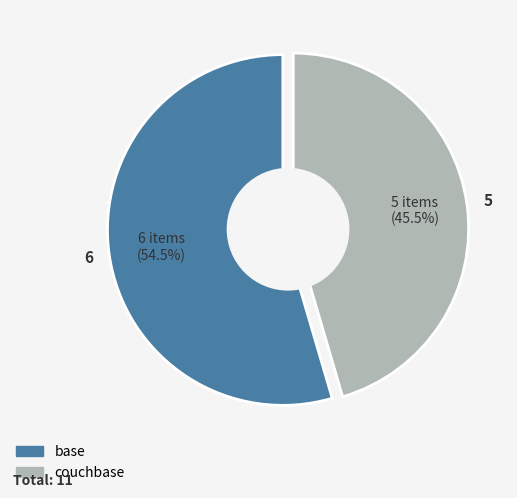

Does base represent more than half of the total?

Yes